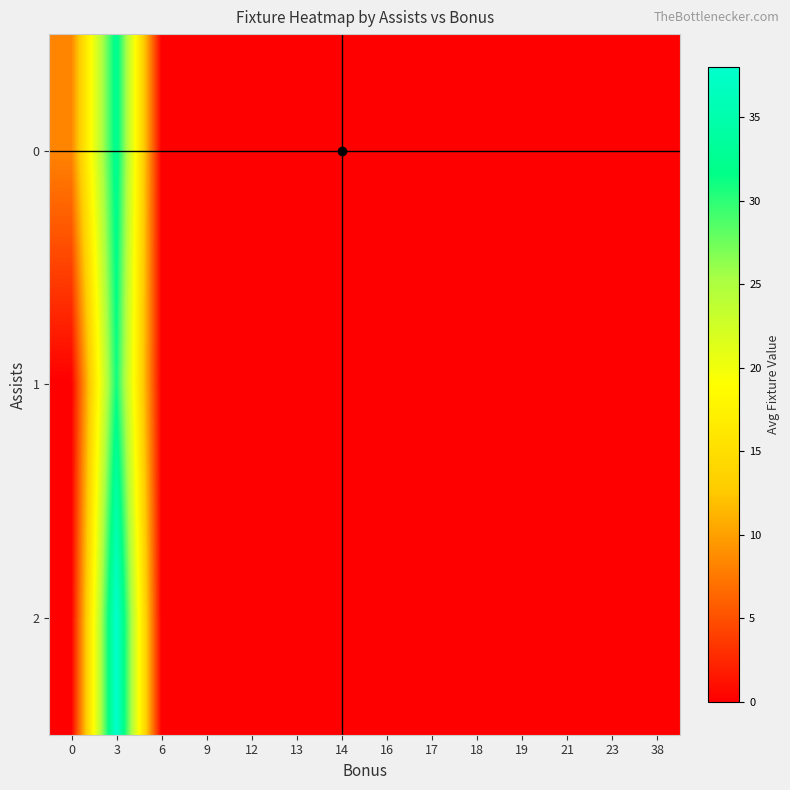

Which series has the widest spread of values?

2